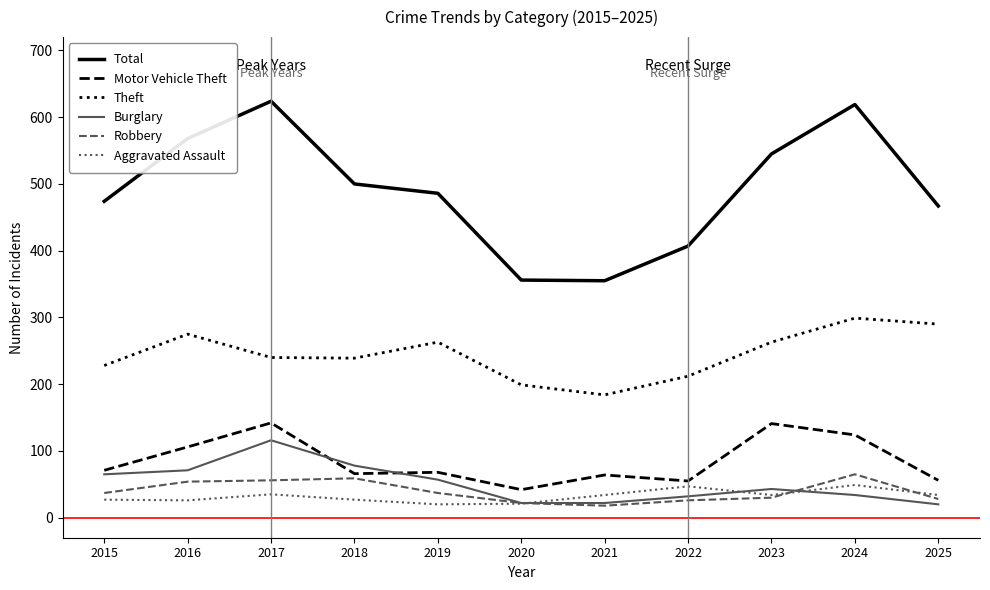

True or false: Aggravated Assault and Total cross at least once.

False